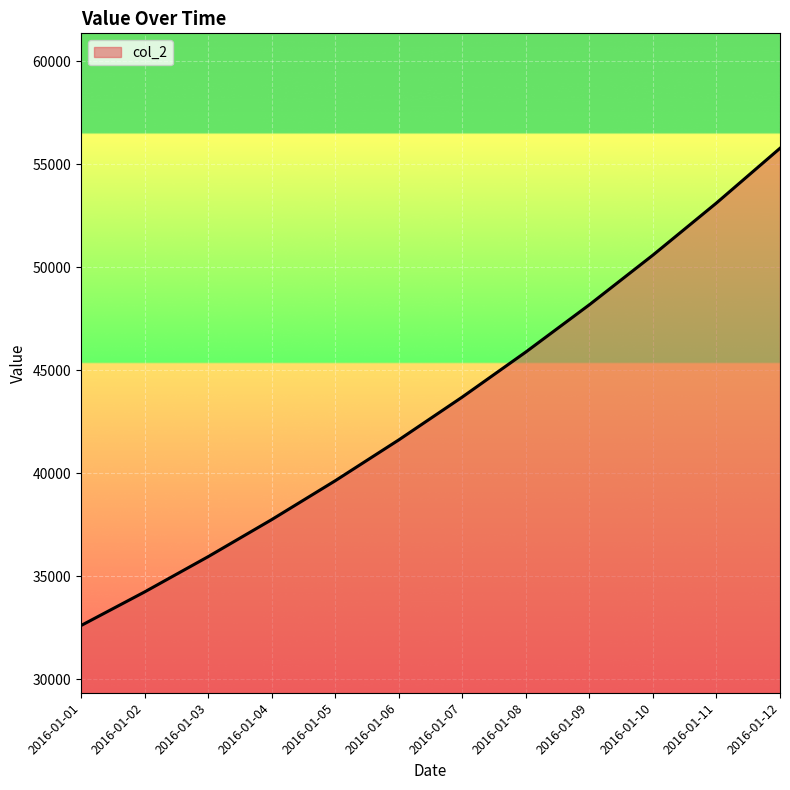

True or false: there are more than 1 points higher than both neighbors.

False